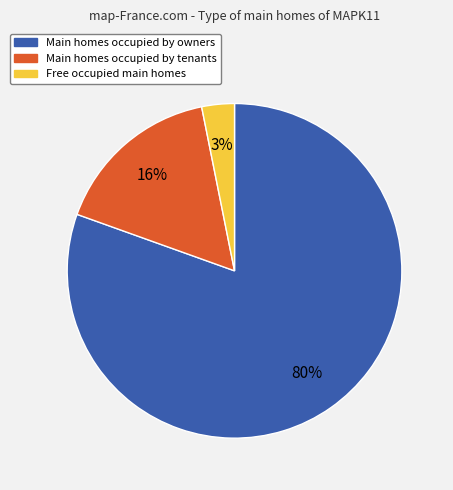

To the nearest percent, what is the average slice percentage?

33%